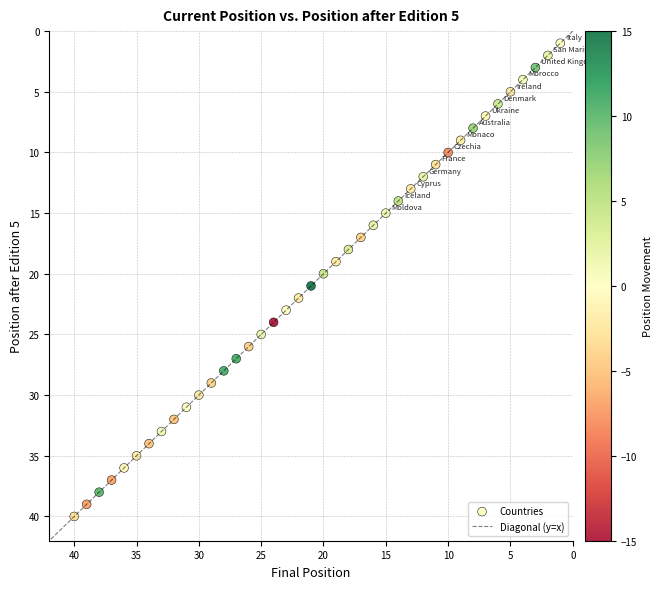

What is the range of X values (max minus min)?

39